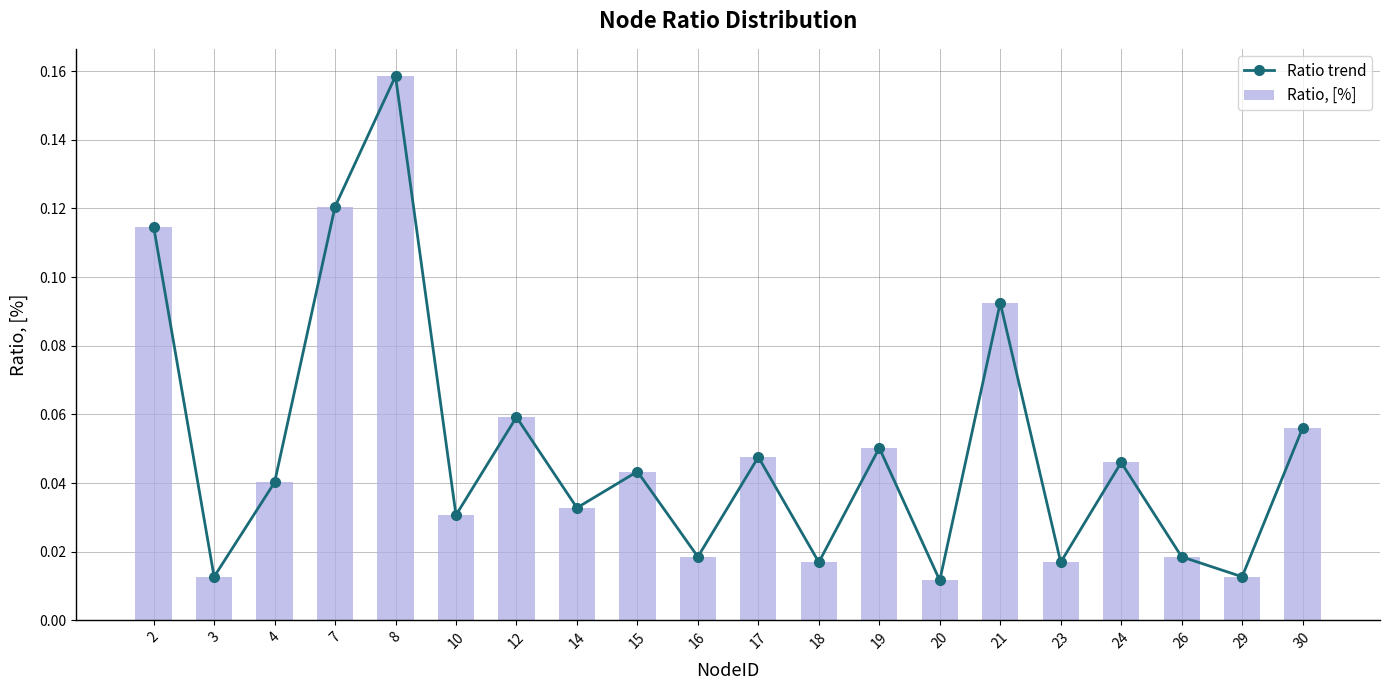

Is the value of Ratio, [%] at 26 greater than the value of Ratio trend at 2?

No